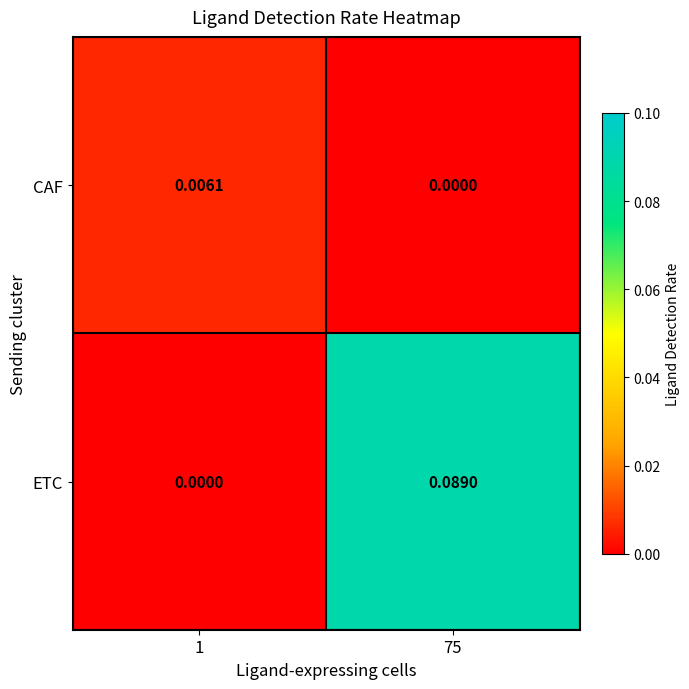

Which series has the largest range (max minus min)?

ETC